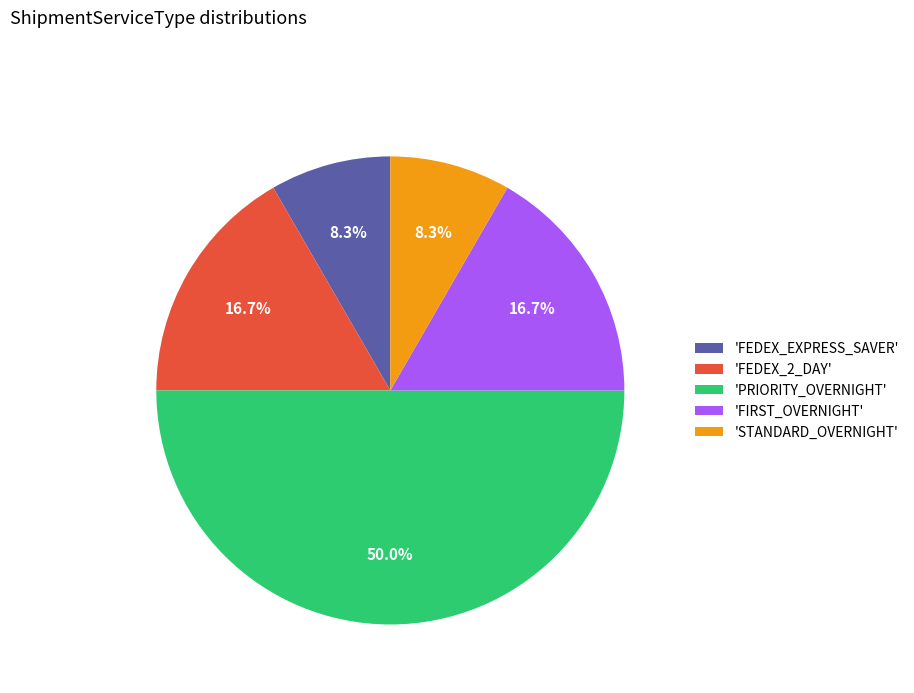

Which category has the biggest portion of the pie?

'PRIORITY_OVERNIGHT'